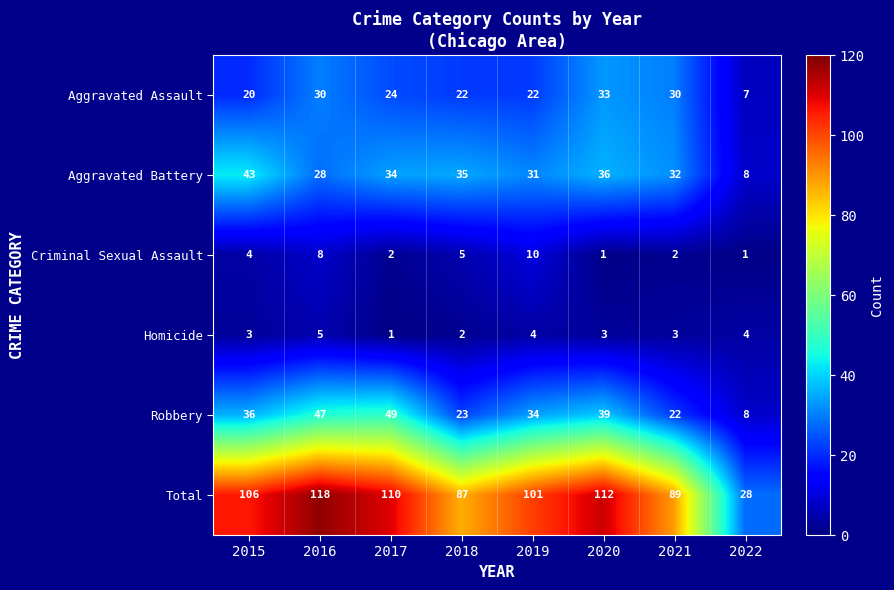

Where is Total nearest to the value 73?

2018